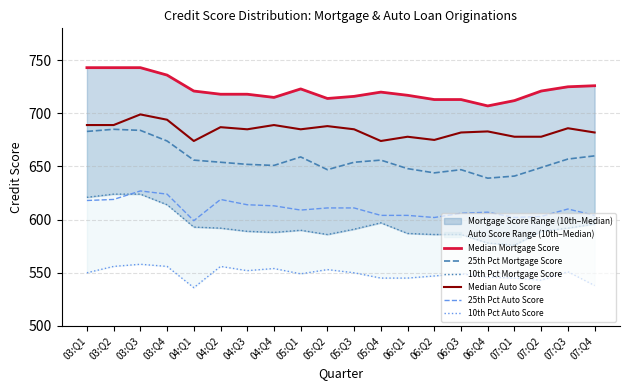

Is it true that 10th Pct Auto Score equals 549 at 05:Q1?

True